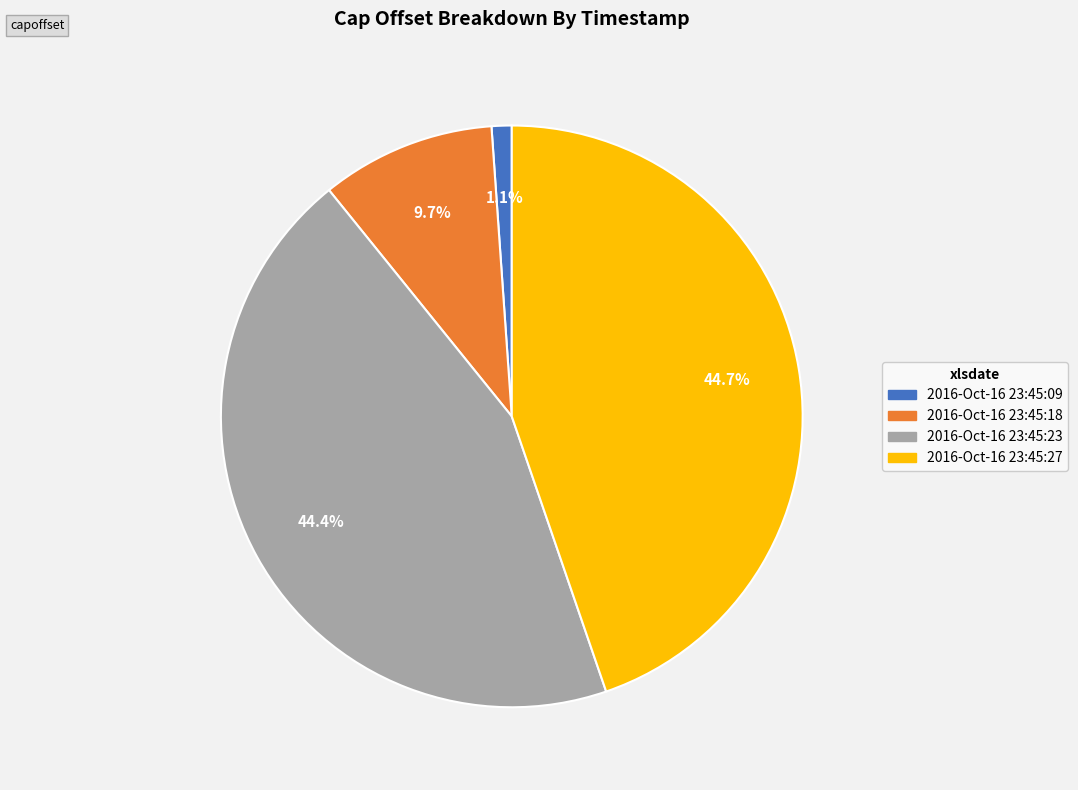

The 2016-Oct-16 23:45:09 slice represents 11% of the pie. True or false?

False